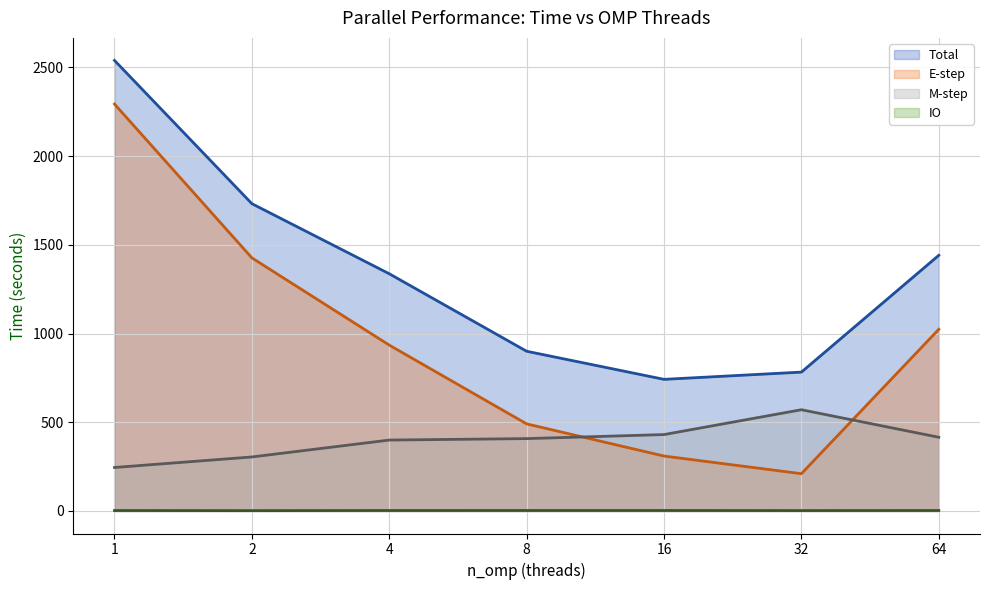

How many lines are shown in the chart?

4